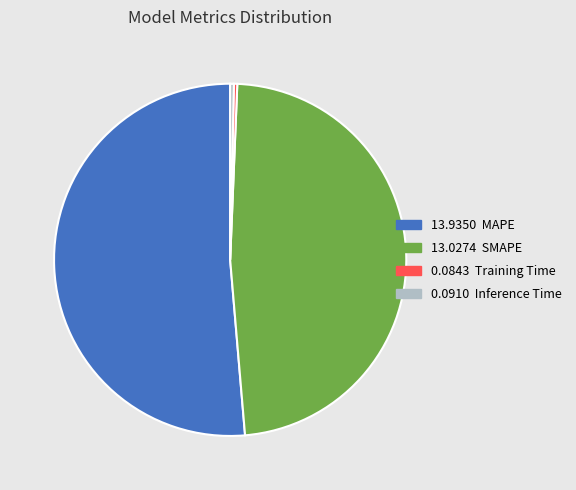

Is there a majority slice in this chart?

Yes